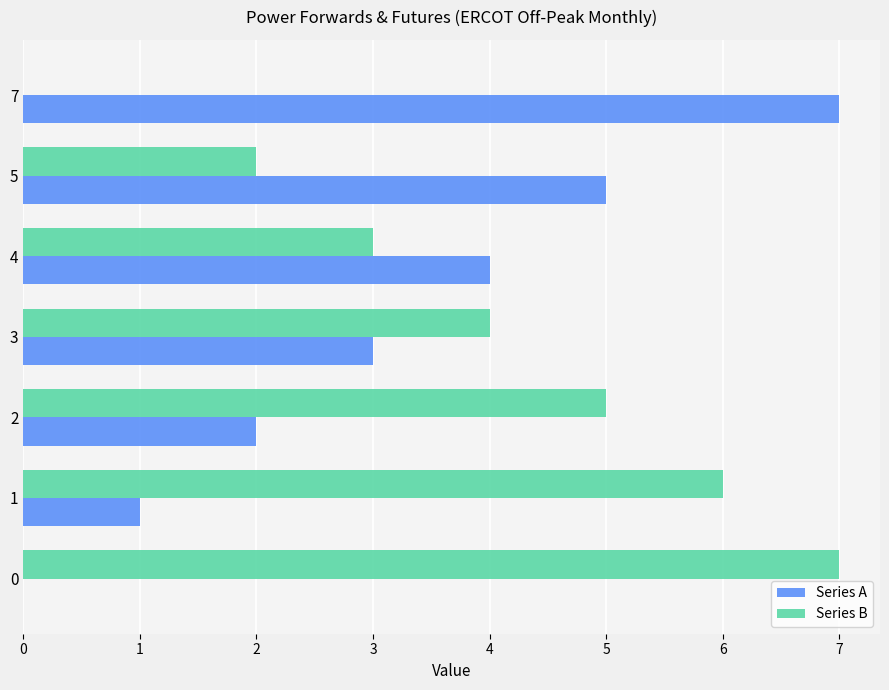

What is the maximum value shown in the chart?

7